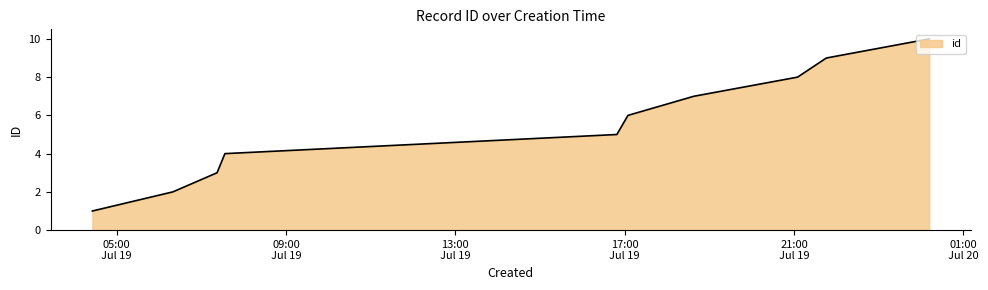

What is the greatest value displayed?

10